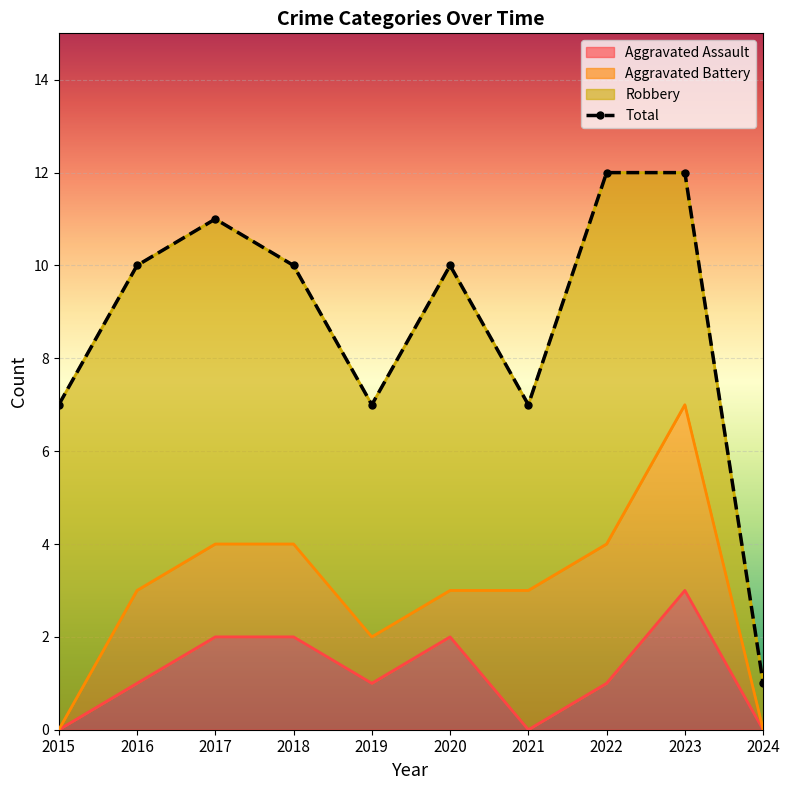

Which category has the highest value across all series?

2022